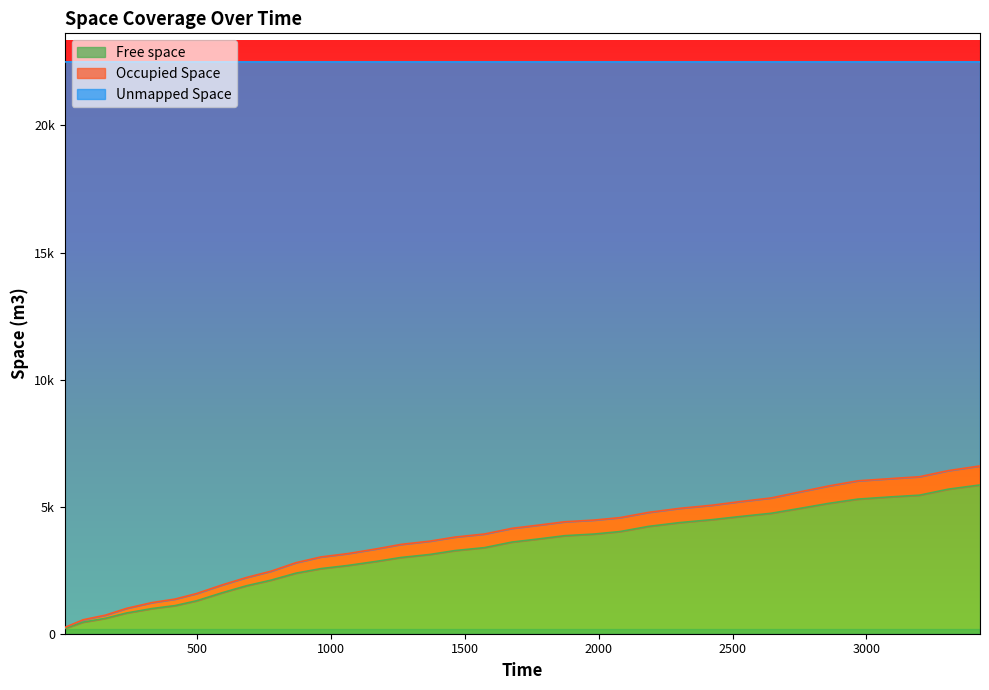

What are all the series names shown in the legend?

Free space, Occupied Space, Unmapped Space